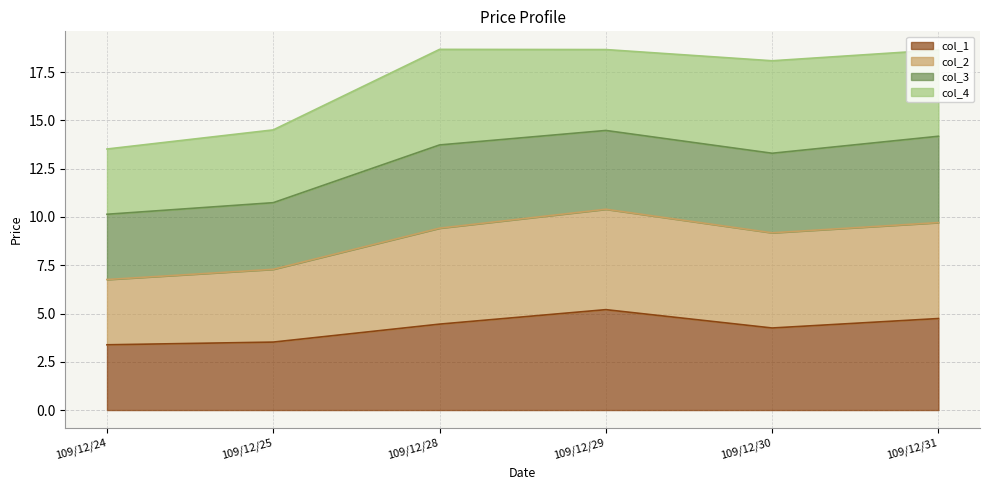

What is the total value across all series at 109/12/29?

18.7